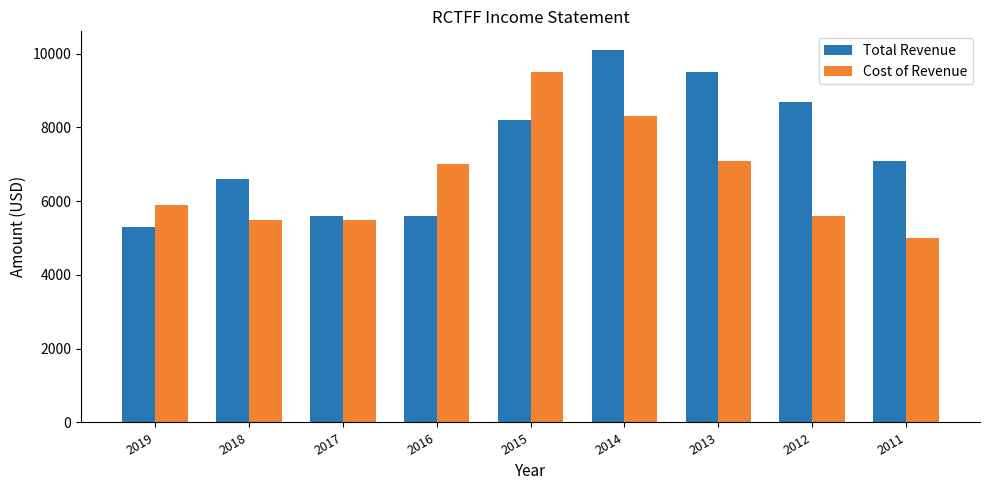

Reading left to right, list all the values displayed in this chart.

Total Revenue: 2019=5300	2018=6600	2017=5600	2016=5600	2015=8200	2014=10100	2013=9500	2012=8700	2011=7100
Cost of Revenue: 2019=5900	2018=5500	2017=5500	2016=7000	2015=9500	2014=8300	2013=7100	2012=5600	2011=5000